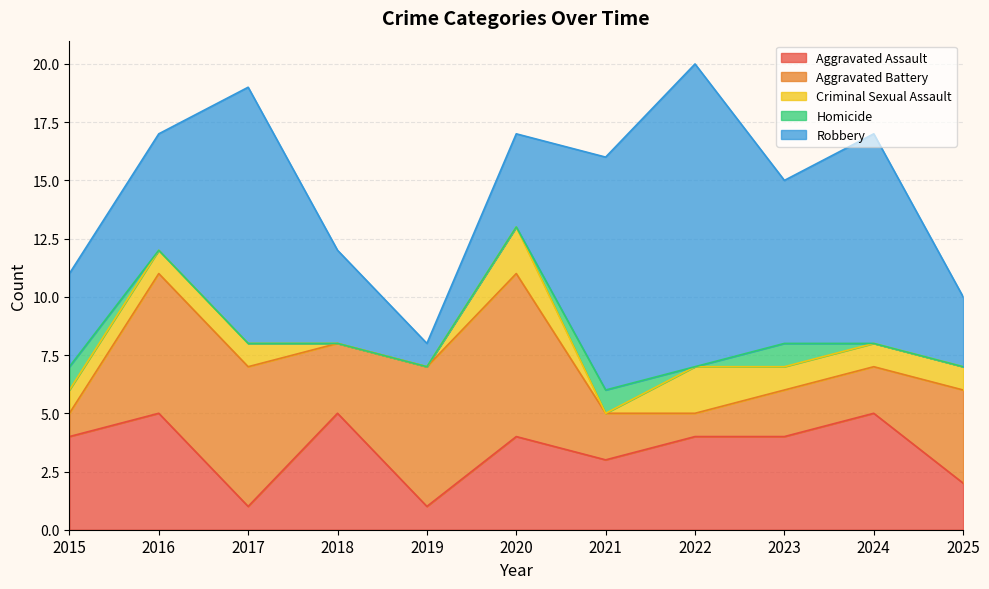

How many intersections are there between Criminal Sexual Assault and Homicide?

2